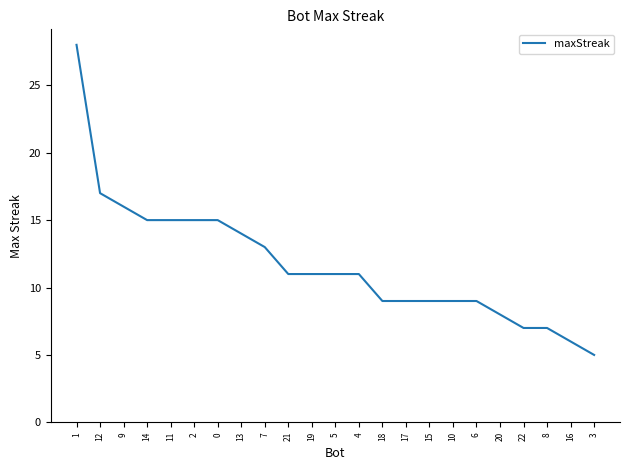

Where does the data first go above 11?

1